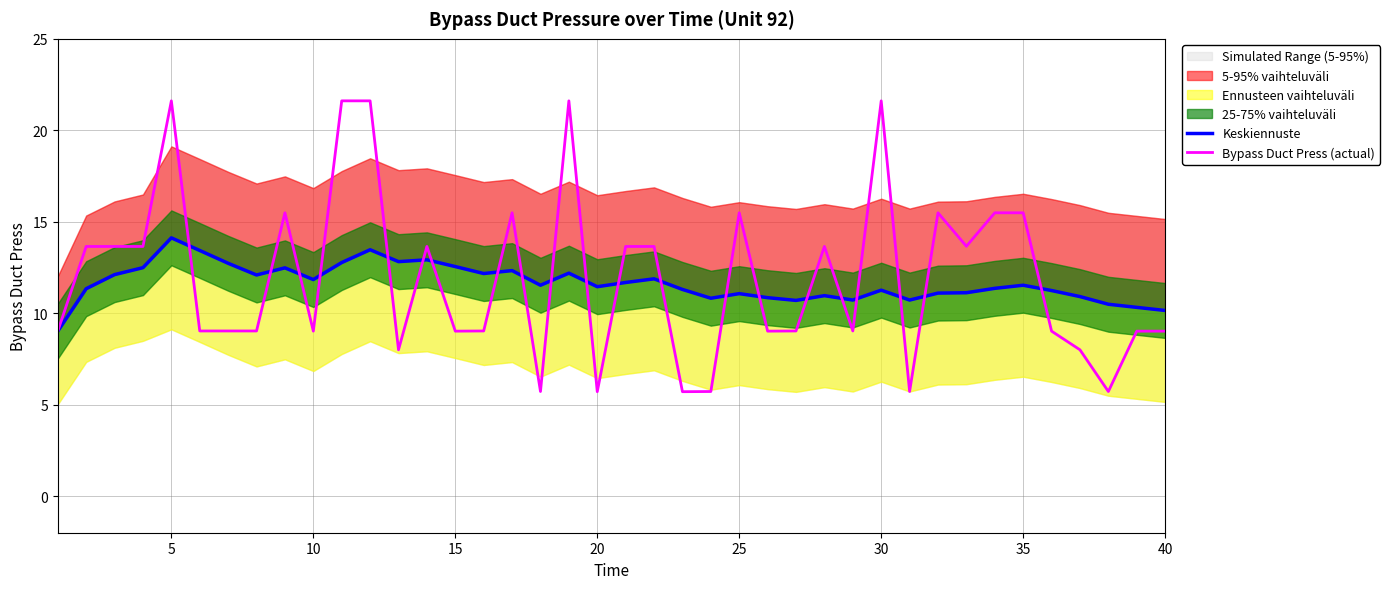

What is the maximum value shown in the chart?

21.6